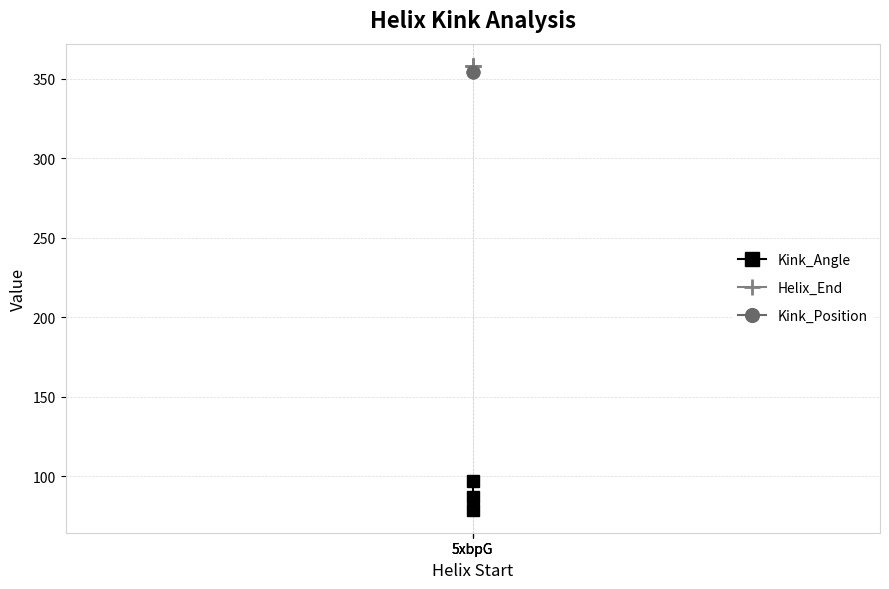

How many lines are shown in the chart?

3